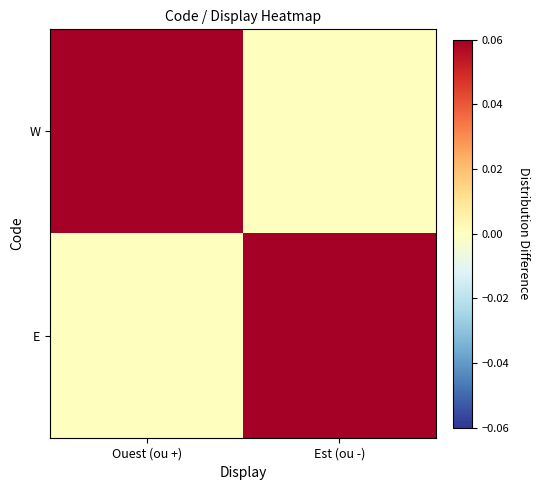

Which has a higher value, Est (ou -) or Ouest (ou +)?

Ouest (ou +)